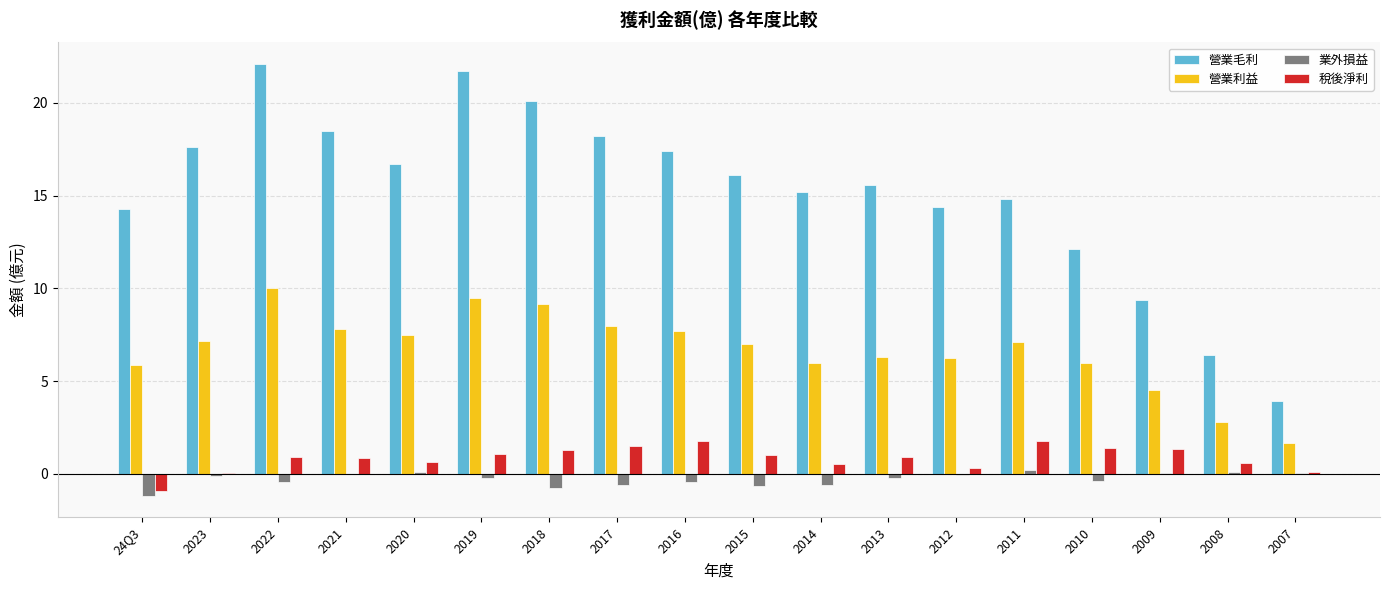

What is the sum of the 業外損益 values at 2010 and 24Q3?

-1.6